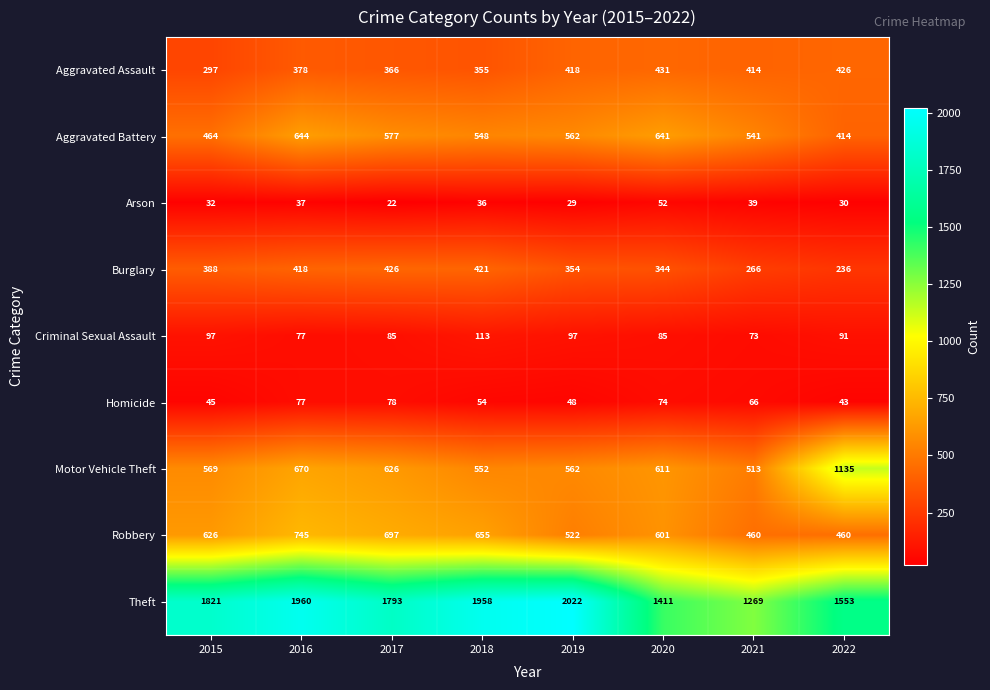

True or false: Aggravated Assault has a value of 546 at 2017.

False